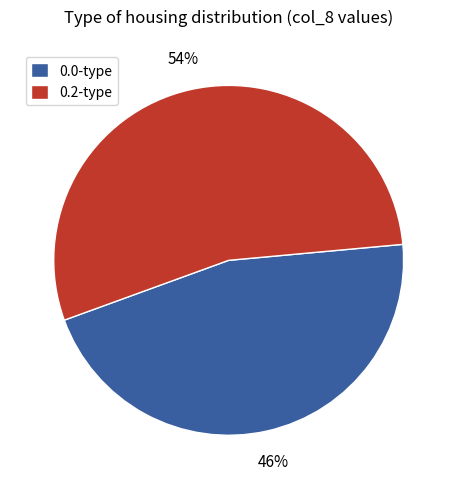

Rank the categories by value from highest to lowest.

0.2-type, 0.0-type